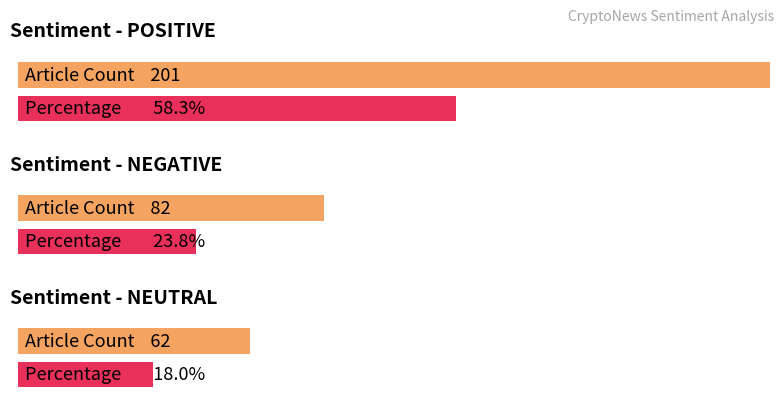

What is the greatest value displayed?

201